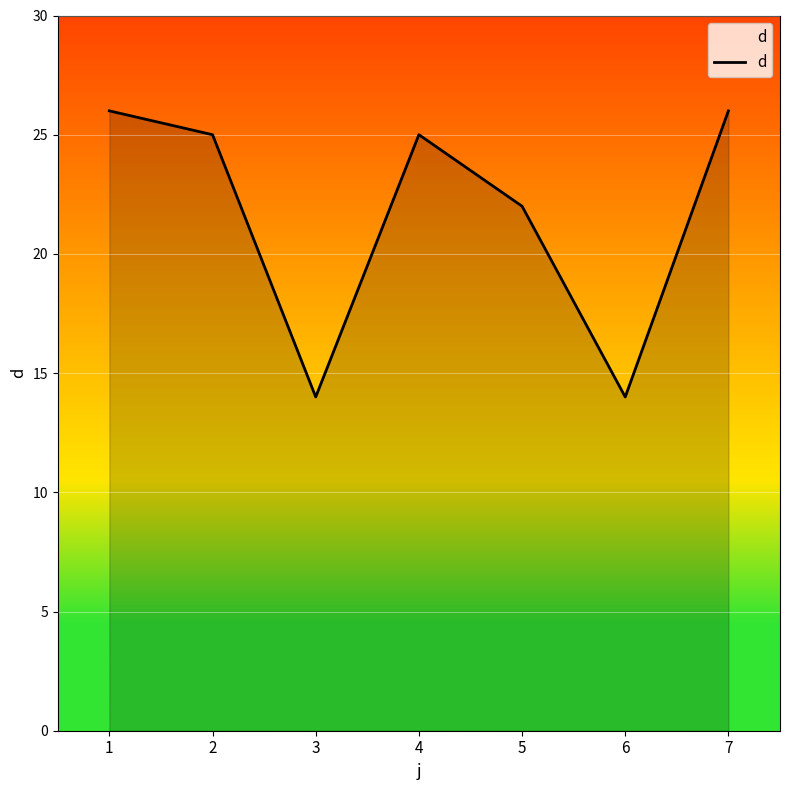

What is the difference between the maximum and minimum values?

12